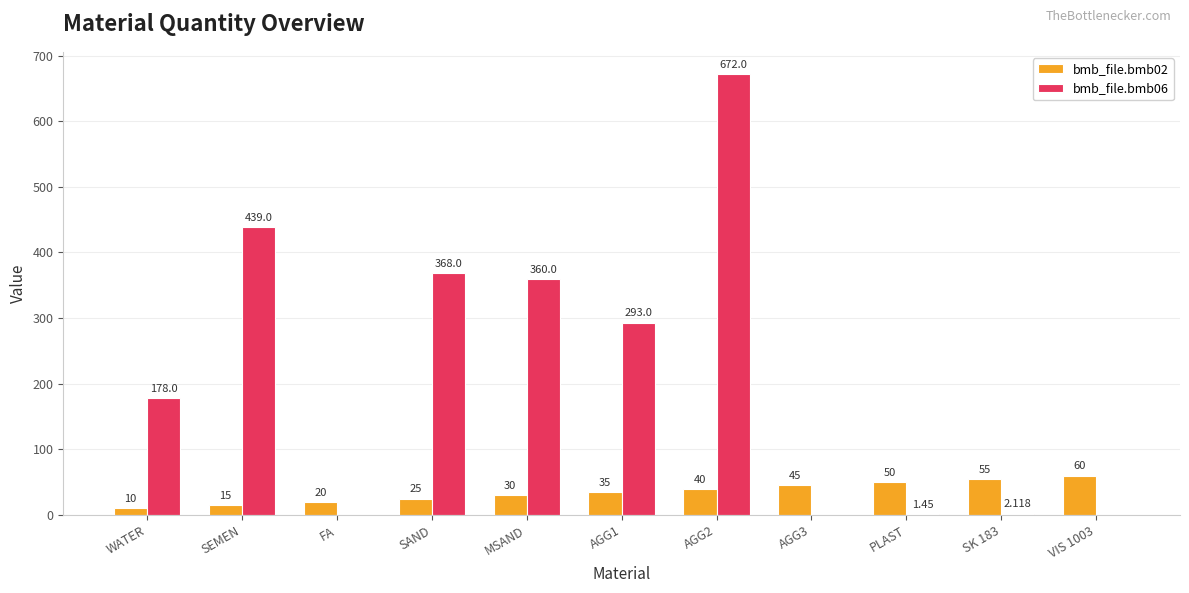

Where is bmb_file.bmb06 nearest to the value 336?

MSAND